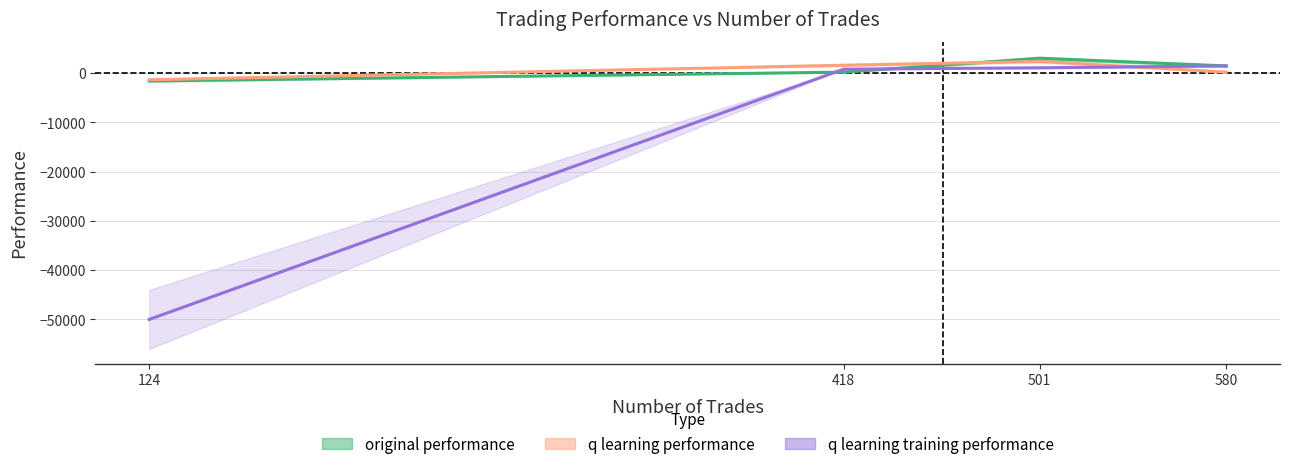

What is the difference between the maximum and second lowest values in the q learning performance series?

2177.5